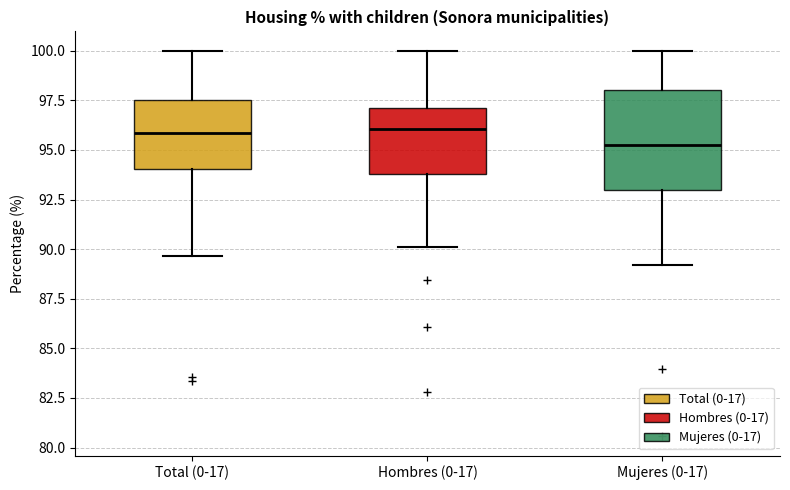

Reading left to right, transcribe this box plot: for each box, give where its median line is, the range the box spans, and where its two whiskers end, as read against the y-axis. The values are not printed on the chart, so give them approximately, as read against the axis.

Total (0-17): median 96.0, box 94.0 to 97.5, whiskers 89.5 to 100.0
Hombres (0-17): median 96.0, box 94.0 to 97.0, whiskers 90.0 to 100.0
Mujeres (0-17): median 95.0, box 93.0 to 98.0, whiskers 89.0 to 100.0